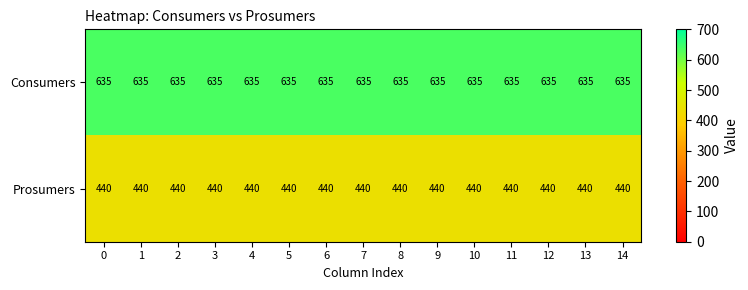

What is the minimum value shown in the chart?

440